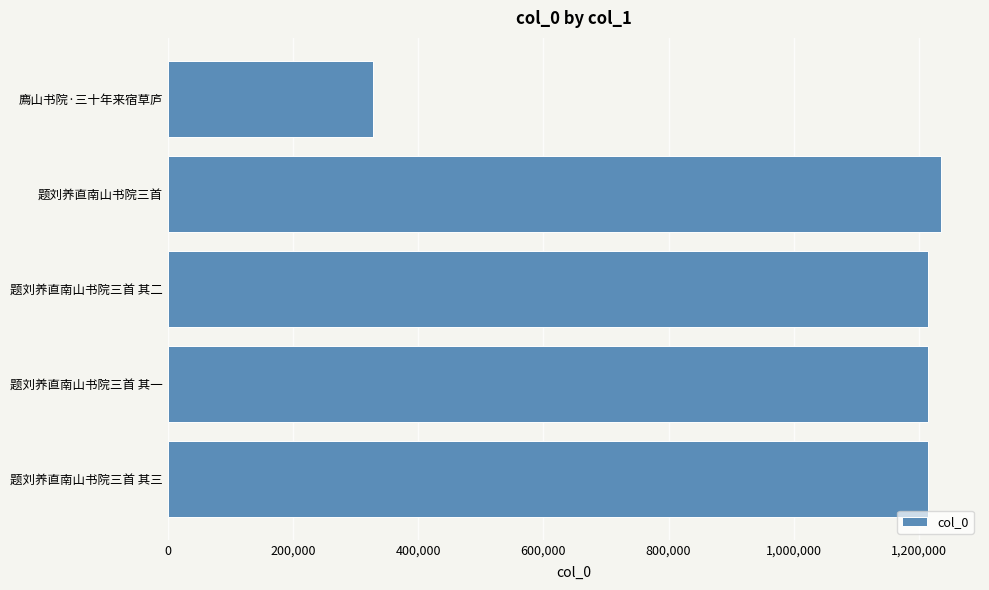

Is it true that the value at 题刘养直南山书院三首 is 1235488?

True